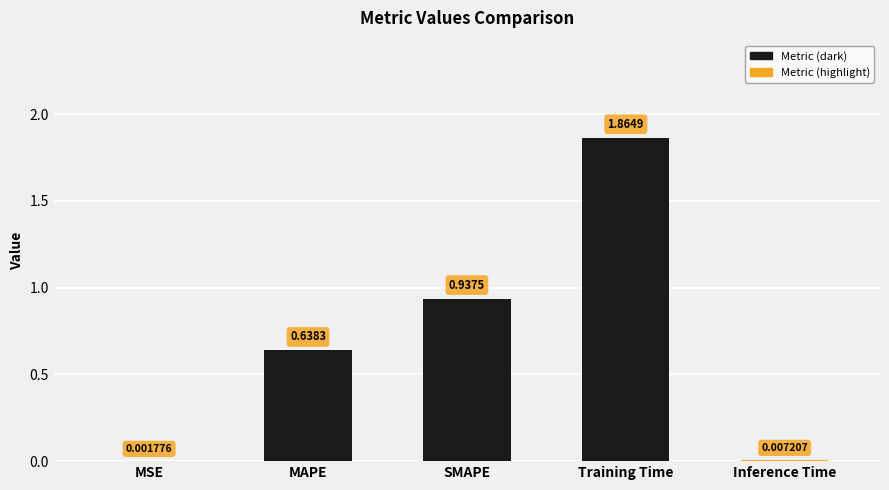

At which category does the chart reach its peak across all series?

Training Time